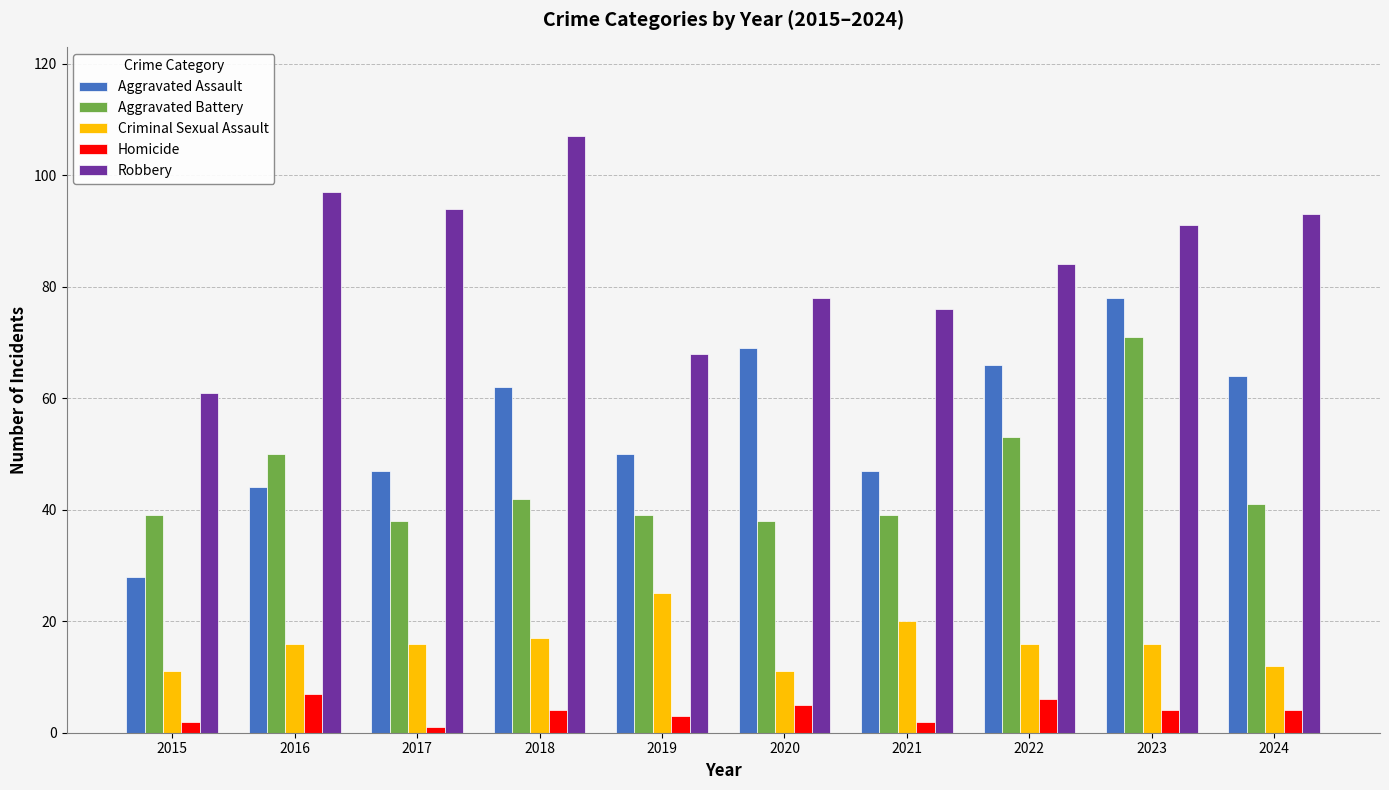

Which category has the highest value in the Aggravated Battery series?

2023